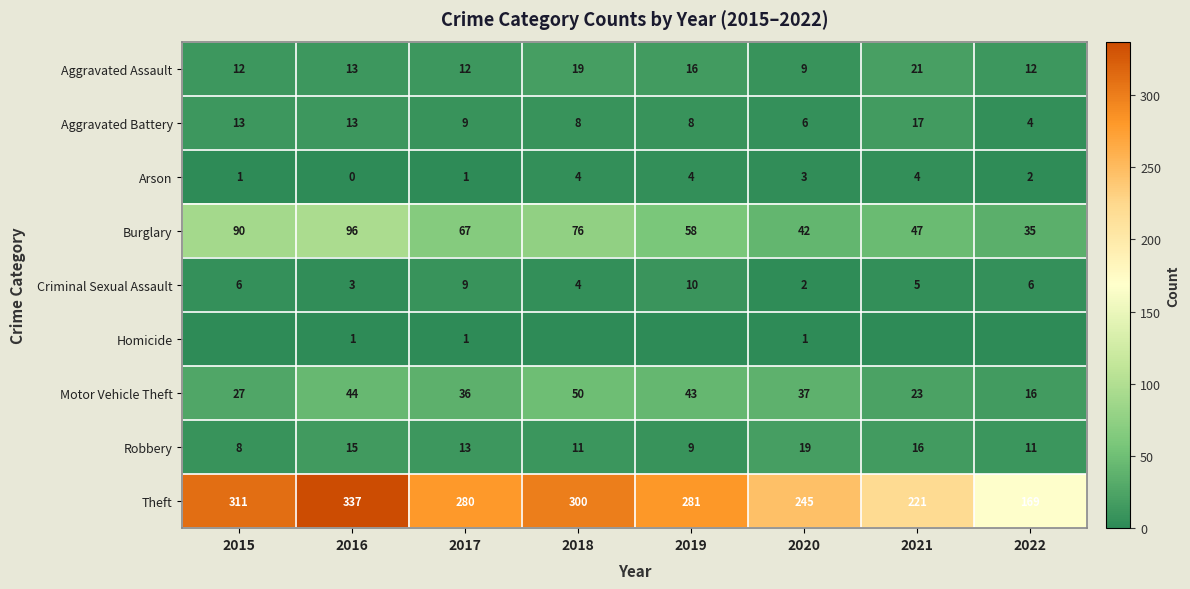

What is the spread (max minus min) of values at 2016?

337